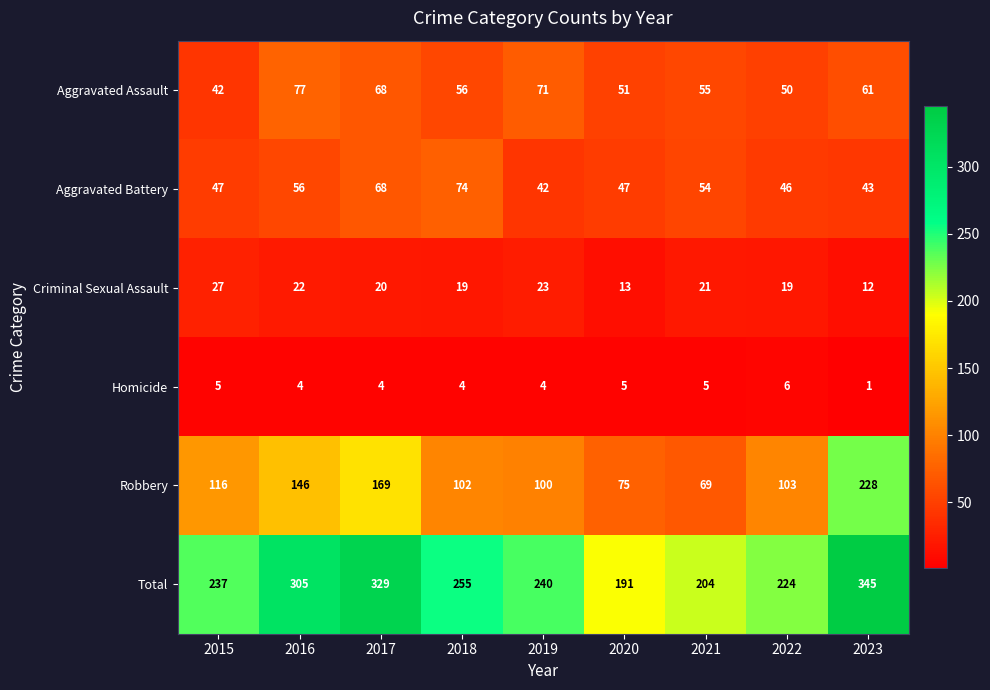

What is the difference between the highest and lowest values at 2018?

251